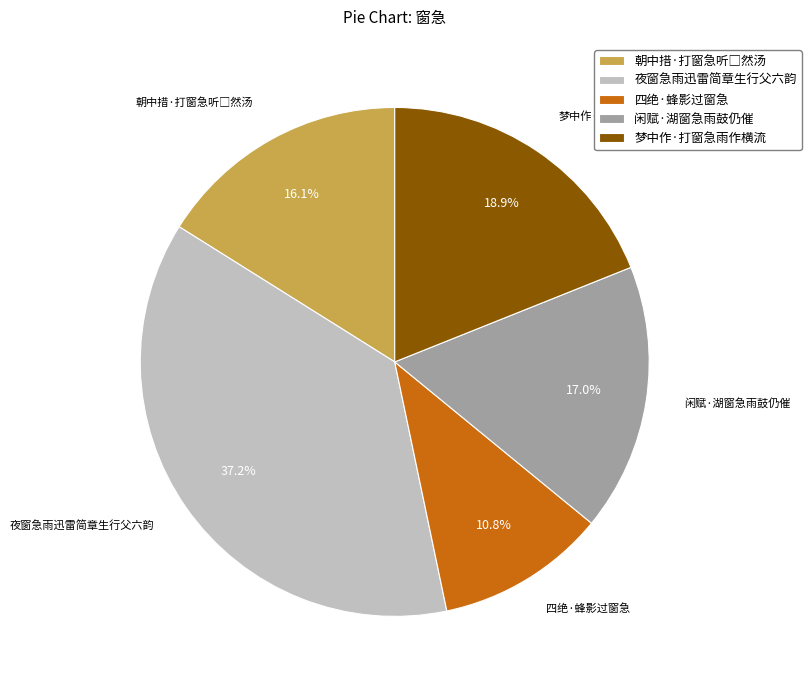

Approximately how many times larger is the value at 四绝·蜂影过窗急 compared to 闲赋·湖窗急雨鼓仍催?

0.6